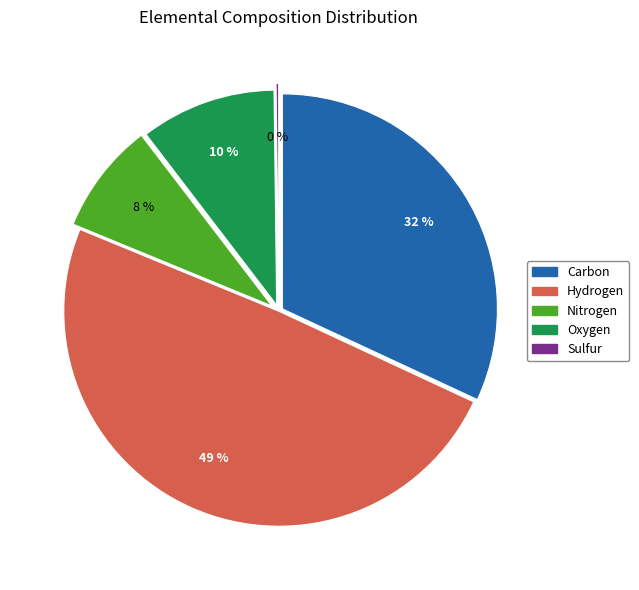

To the nearest percent, what is the combined percentage of Hydrogen and Oxygen?

59%